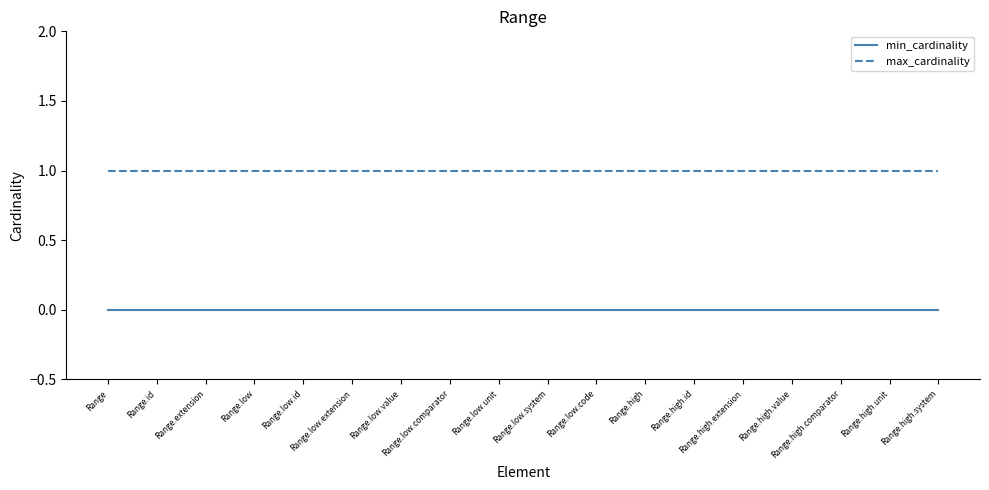

Read the max_cardinality value at Range.low.unit.

1